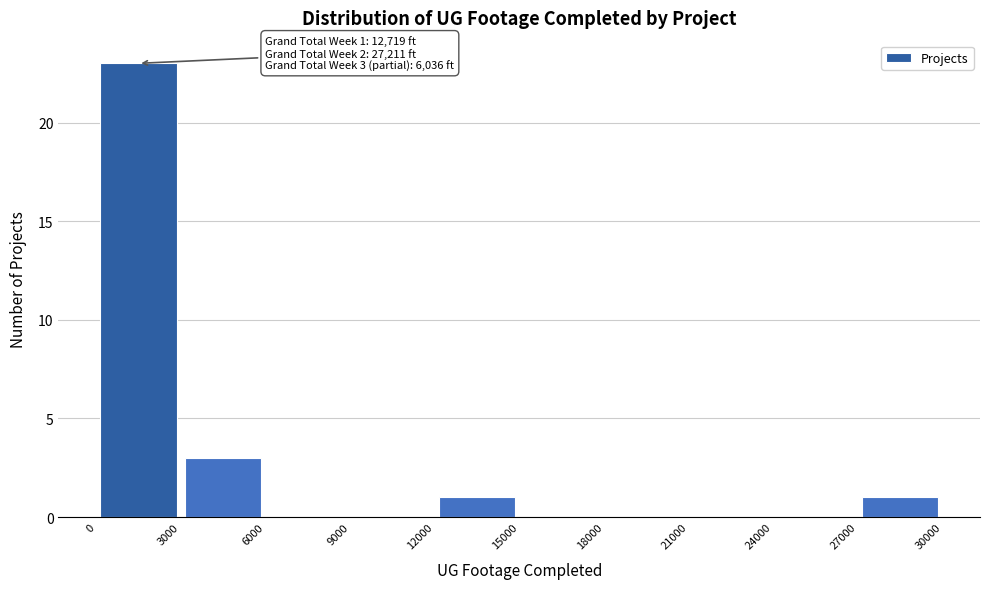

Over which range of the x-axis is the bar tallest?

0 to 3000